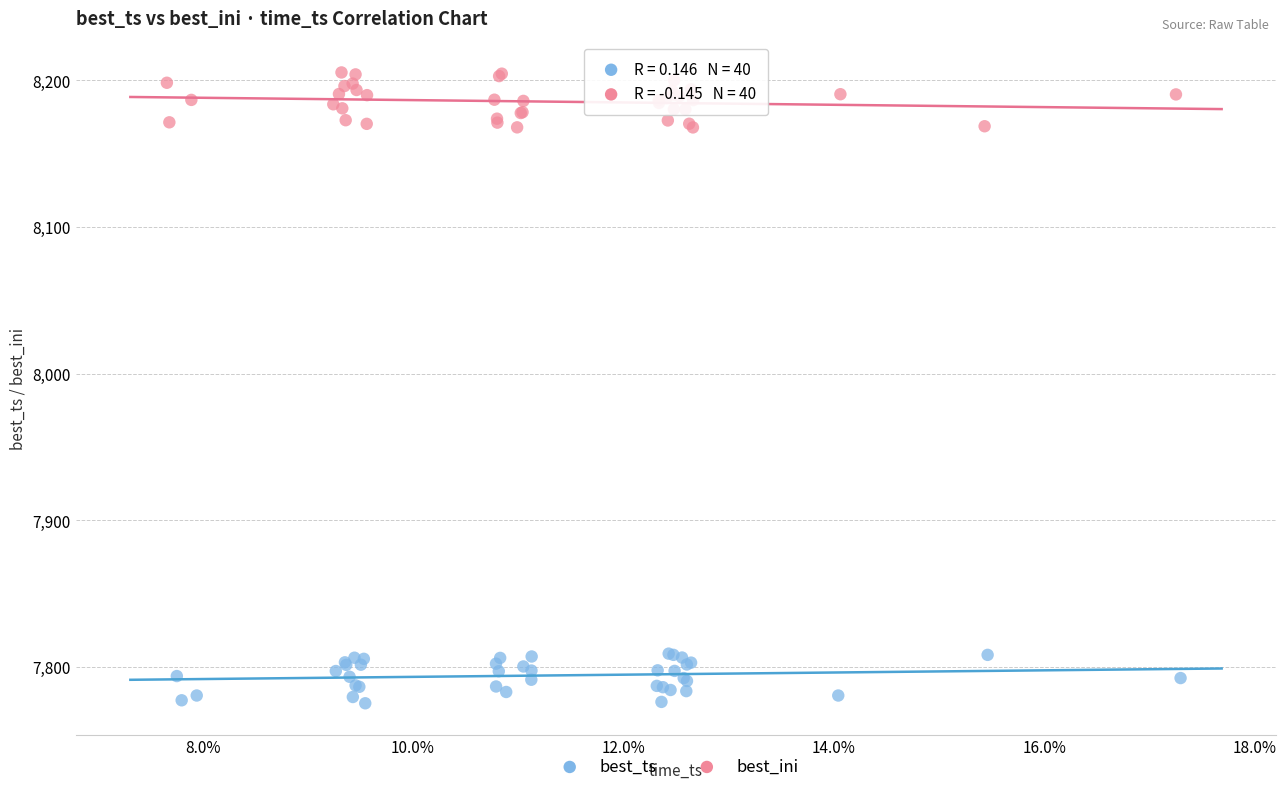

Which series contains the highest Y value?

best_ini